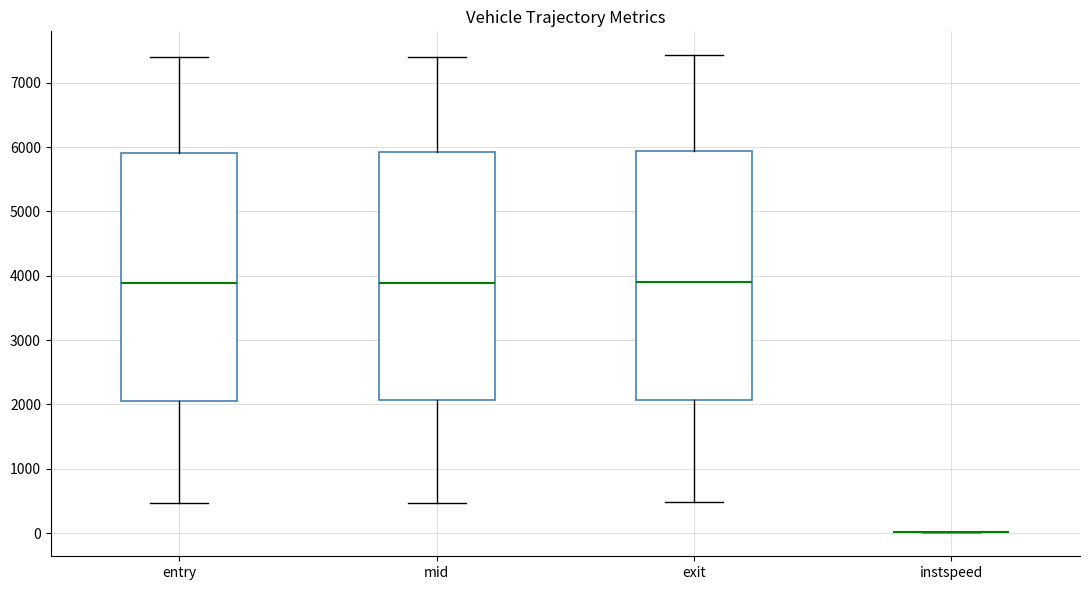

Reading left to right, transcribe this box plot: for each box, give where its median line is, the range the box spans, and where its two whiskers end, as read against the y-axis. The values are not printed on the chart, so give them approximately, as read against the axis.

entry: median 3900, box 2100 to 5900, whiskers 500 to 7400
mid: median 3900, box 2100 to 5900, whiskers 500 to 7400
exit: median 3900, box 2100 to 5900, whiskers 500 to 7400
instspeed: box collapsed to a line at 0, whiskers 0 to 0